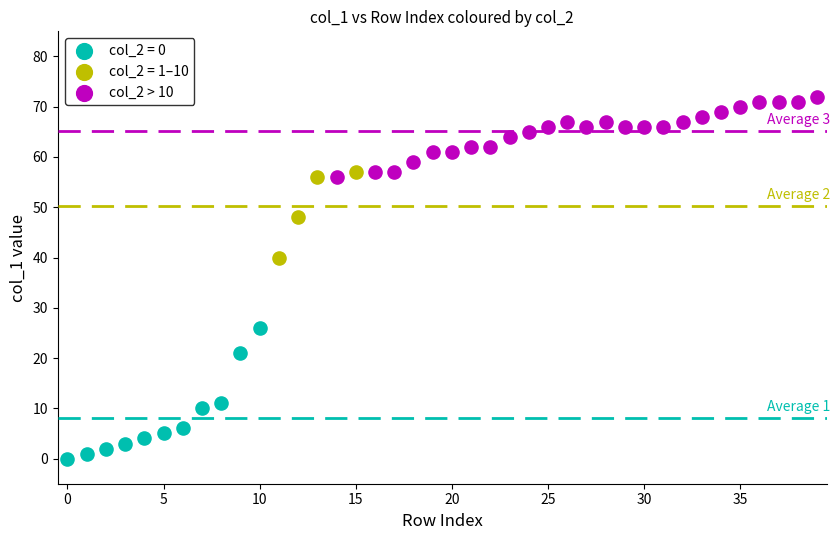

Which series has the widest spread of Y values?

col_2 = 0